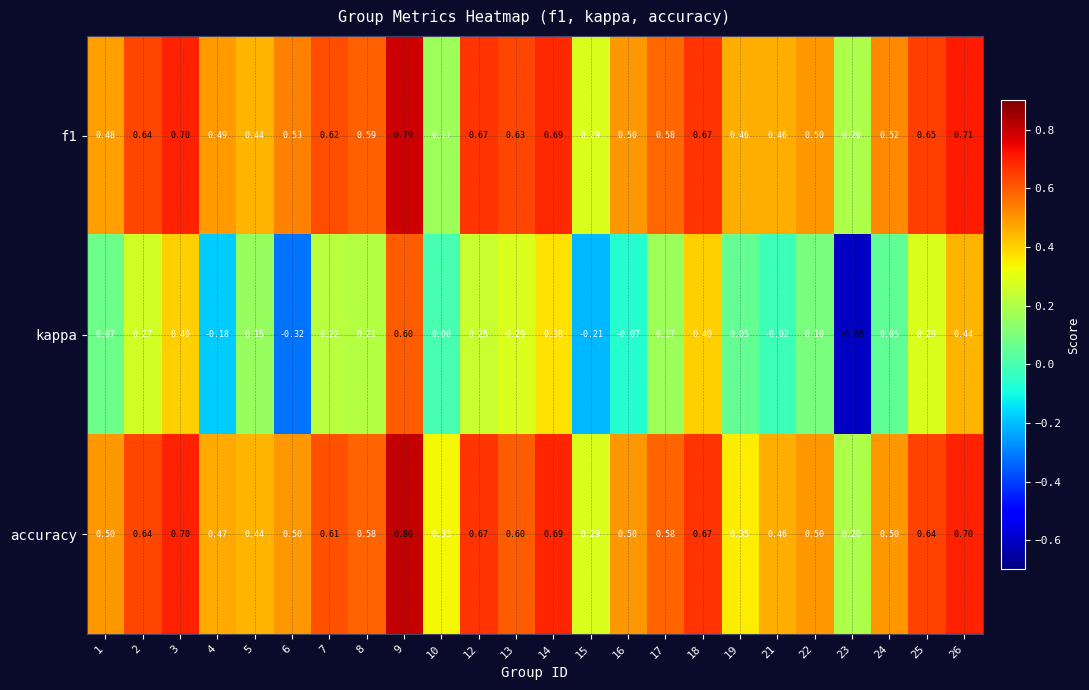

Which series has the widest spread of values?

kappa